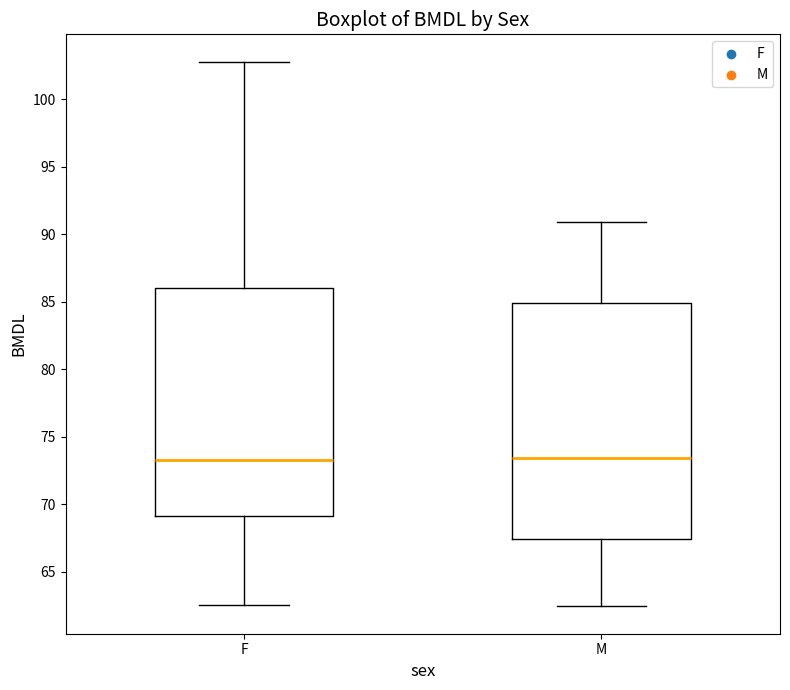

Comparing the boxes themselves (not the whiskers), which one is the tallest?

M